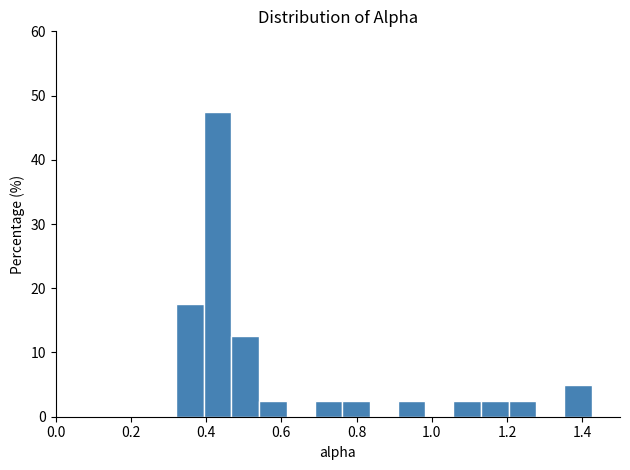

Read against the x-axis, roughly where is the centre of the tallest bar?

0.44